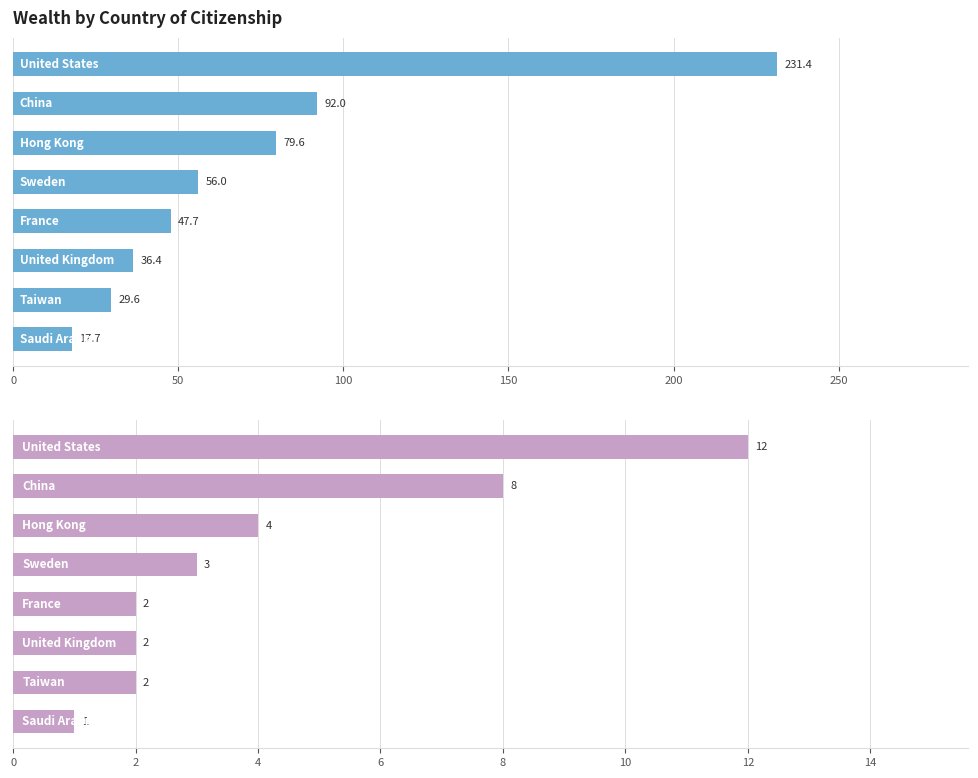

What are all the series names shown in the legend?

Total Wealth (in $1B USD), Number of Billionaires